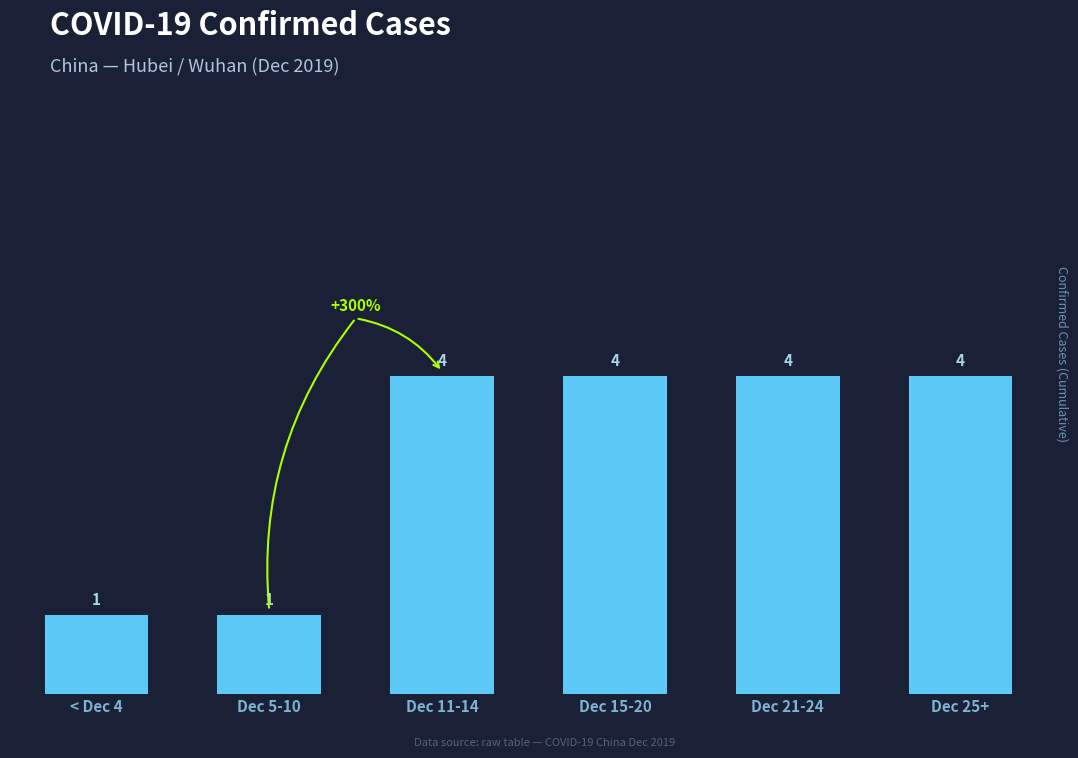

The value at Dec 11-14 is 3. True or false?

False